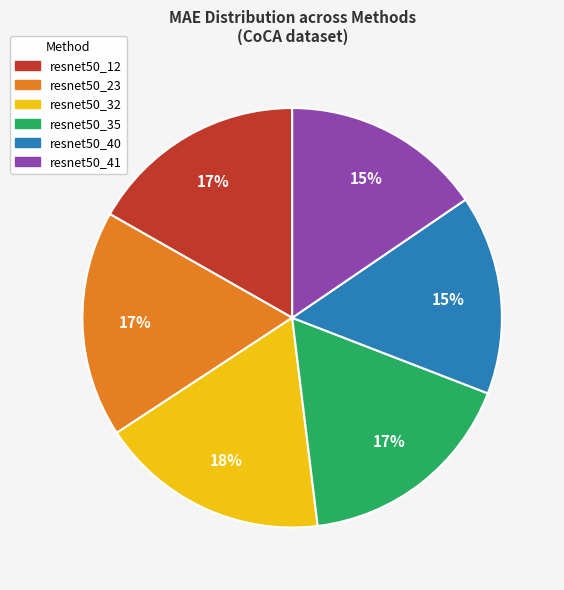

Combined, do resnet50_32 and resnet50_41 account for over 50%?

No